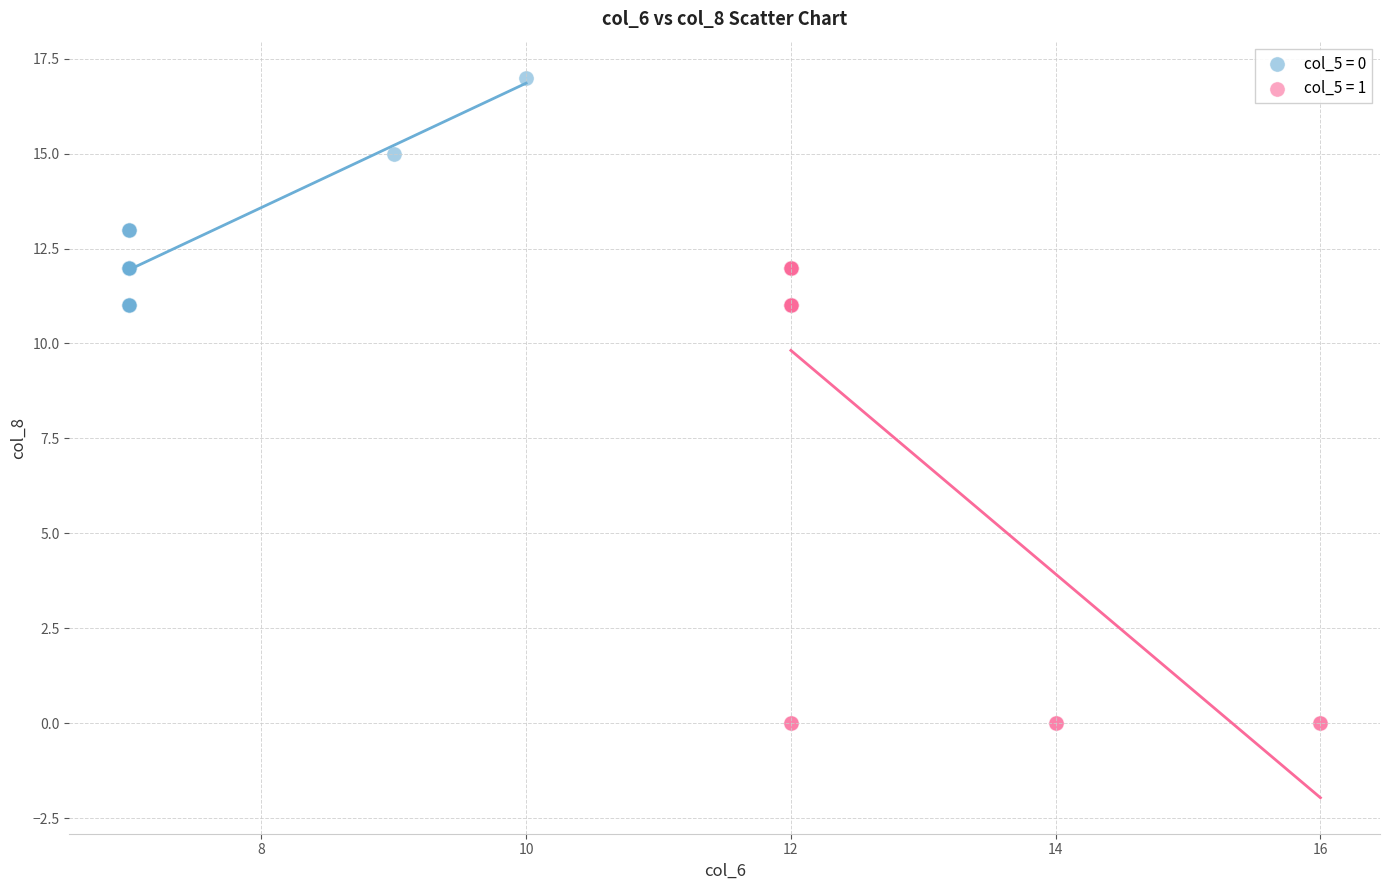

Which series contains the lowest Y value?

col_5 = 1